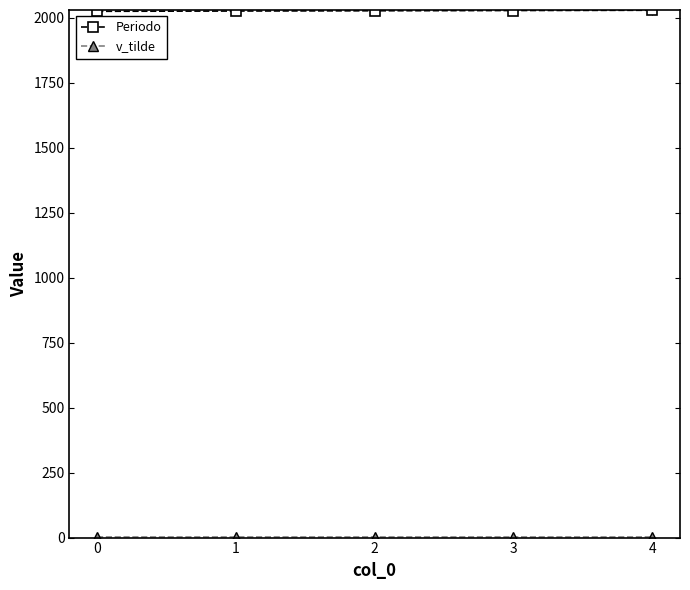

What is the sum of all Periodo values?

10135